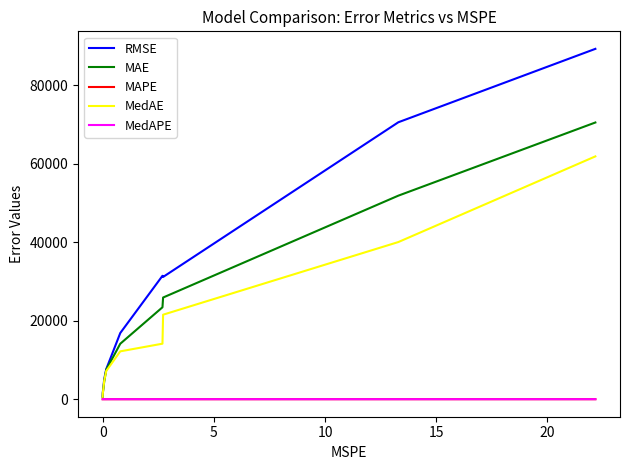

What is the average value of the MedAPE series?

0.9